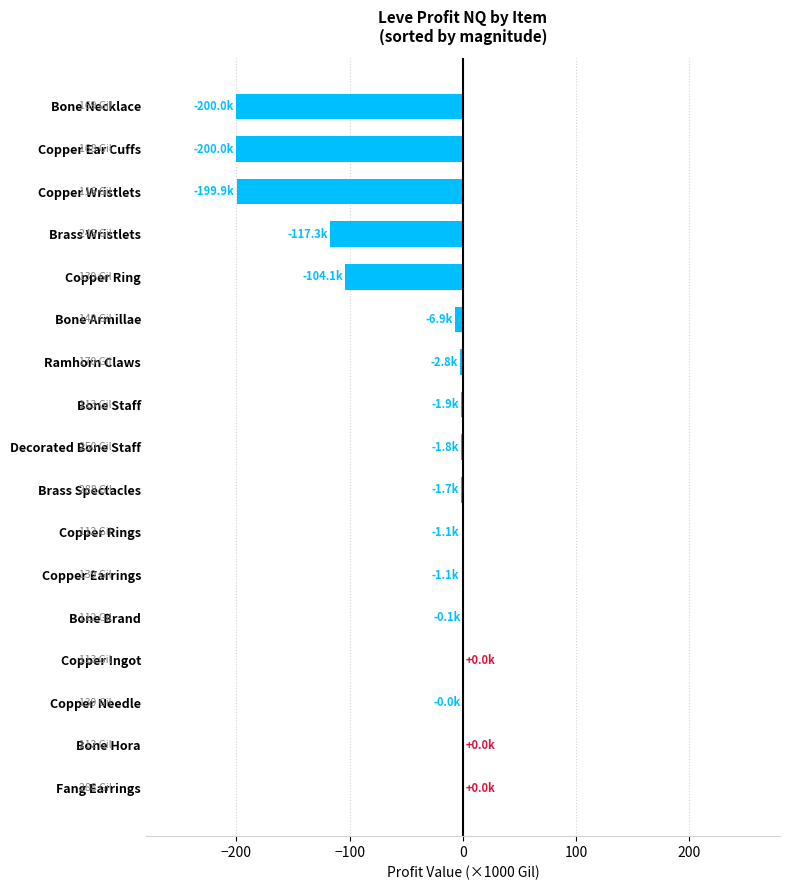

What is the sum of all values?

-838.6